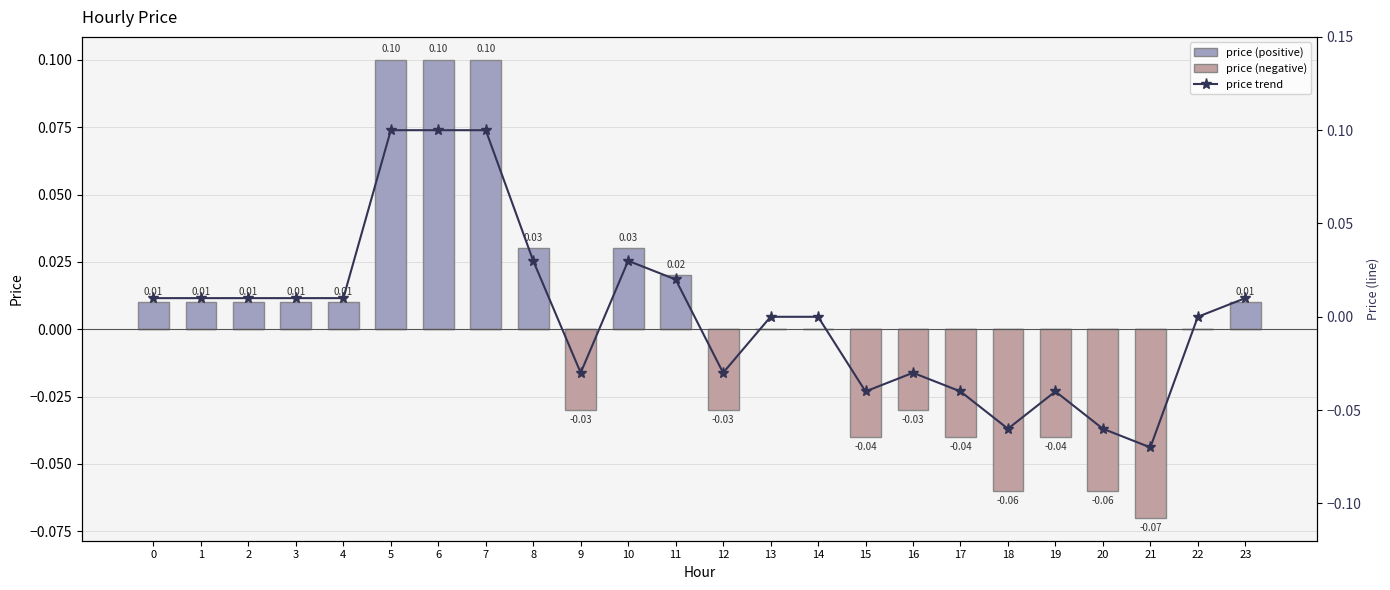

At which category is the sum across all series the highest?

5